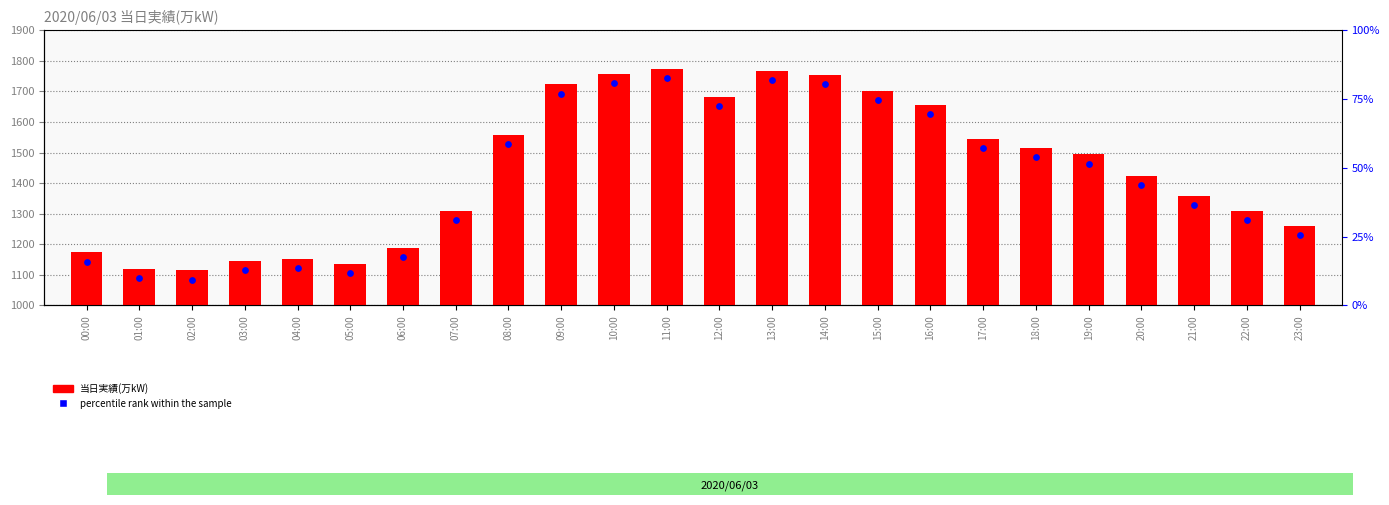

At how many categories does at least one series exceed 1188?

17